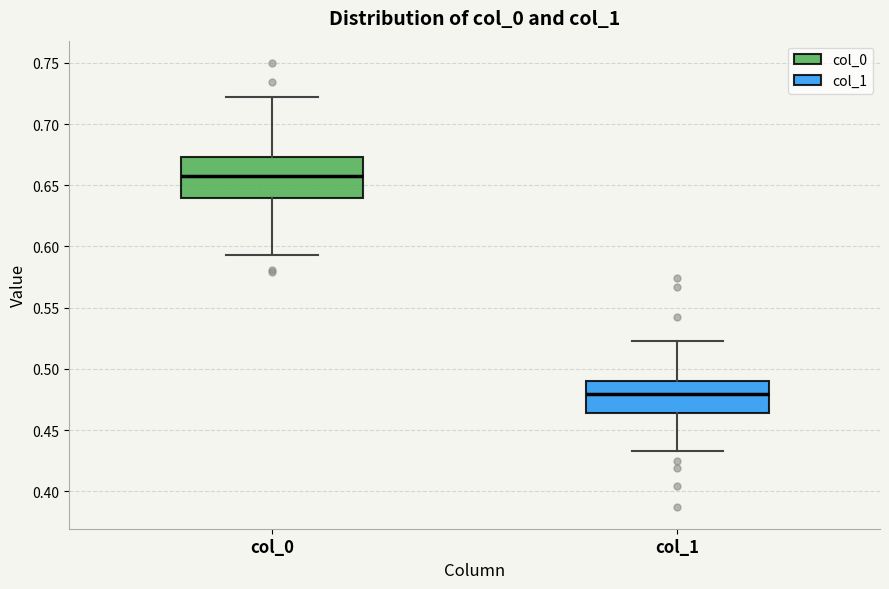

Comparing the boxes themselves (not the whiskers), which one is the tallest?

col_0